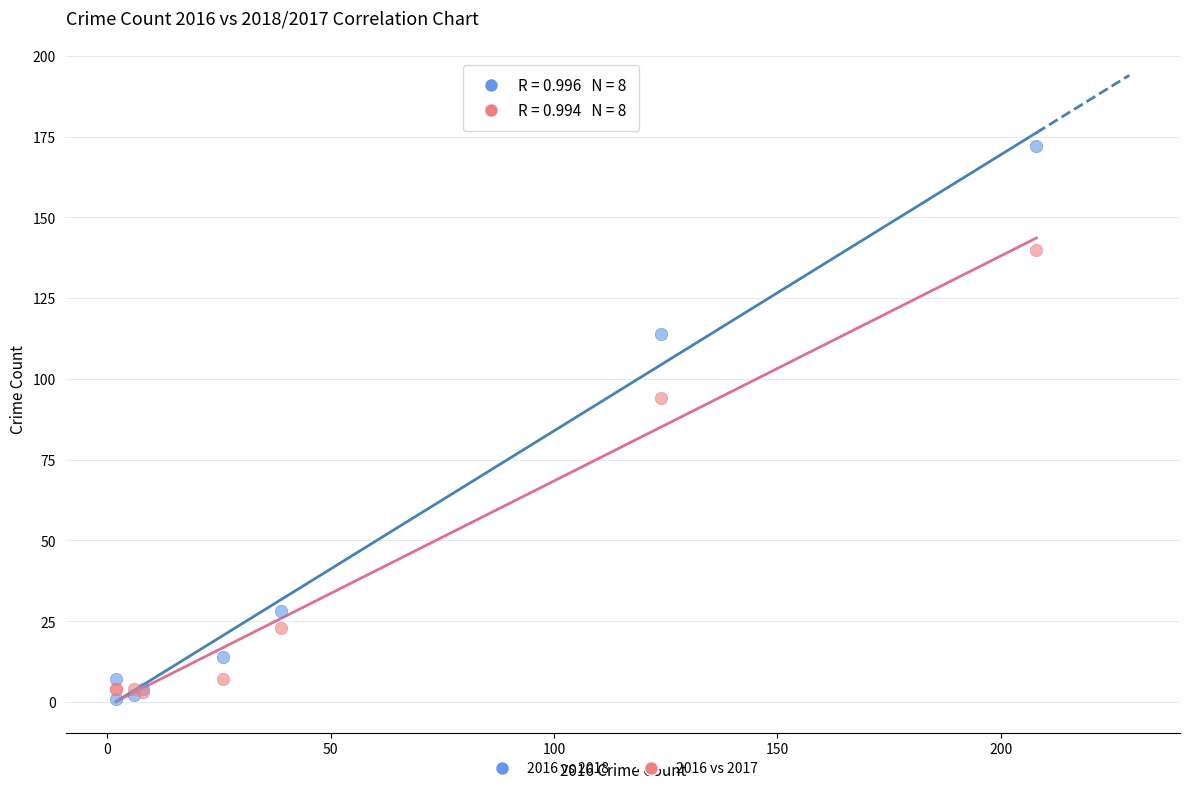

In the 2016 vs 2018 series, what Y value is closest to 86?

114